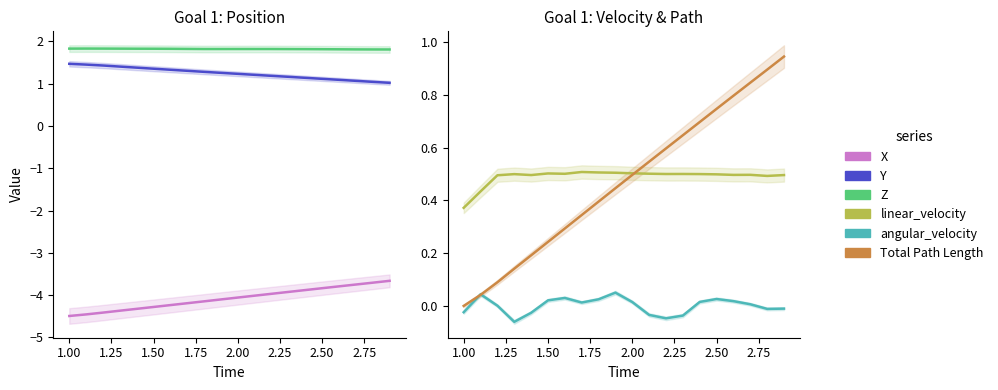

What is the sum of the linear_velocity values at 1.25 and 1.50?

1.0